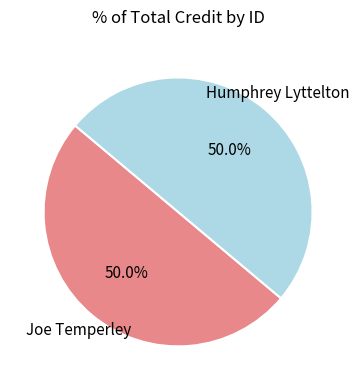

Do Humphrey Lyttelton and Joe Temperley together represent more than half of the pie?

Yes